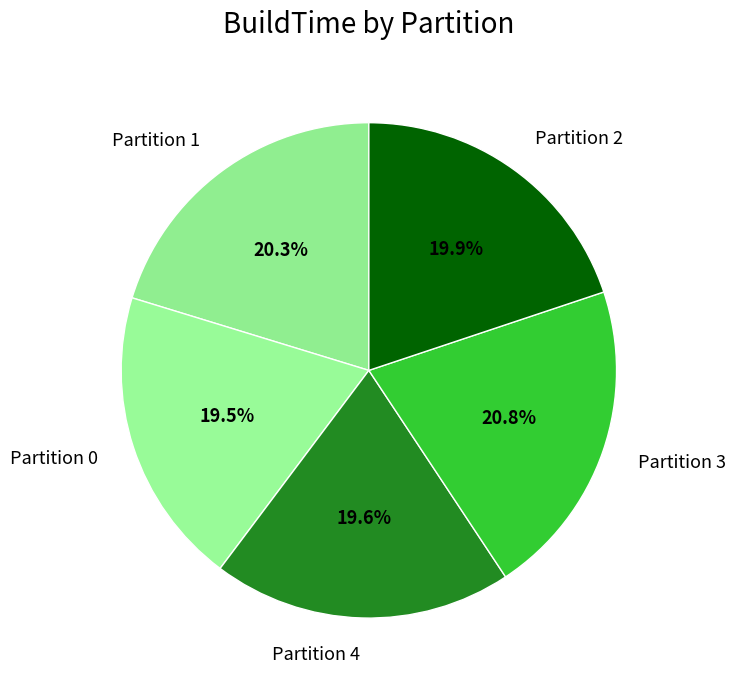

Count the number of slices in the pie.

5